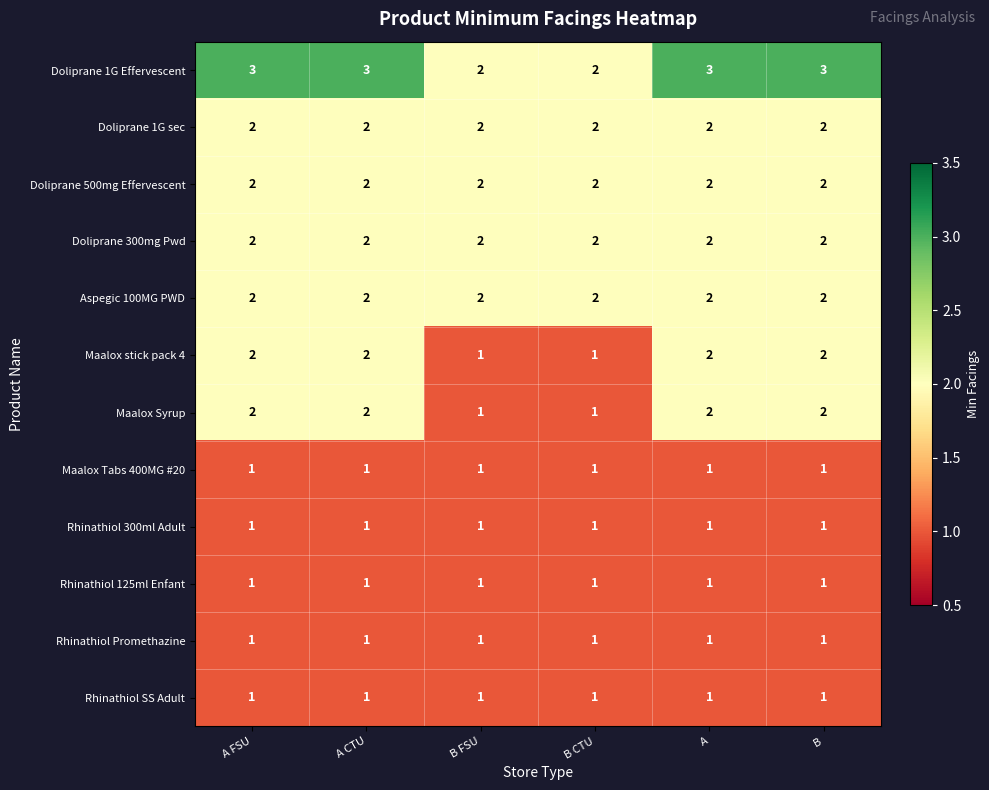

True or false: Rhinathiol 300ml Adult has a value of 1 at B CTU.

True